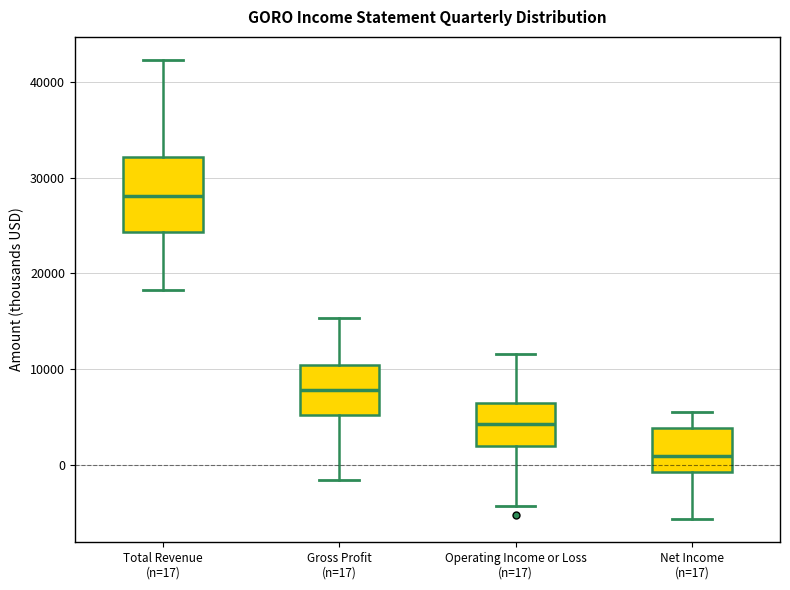

Which box has the highest median line?

Total Revenue (n=17)